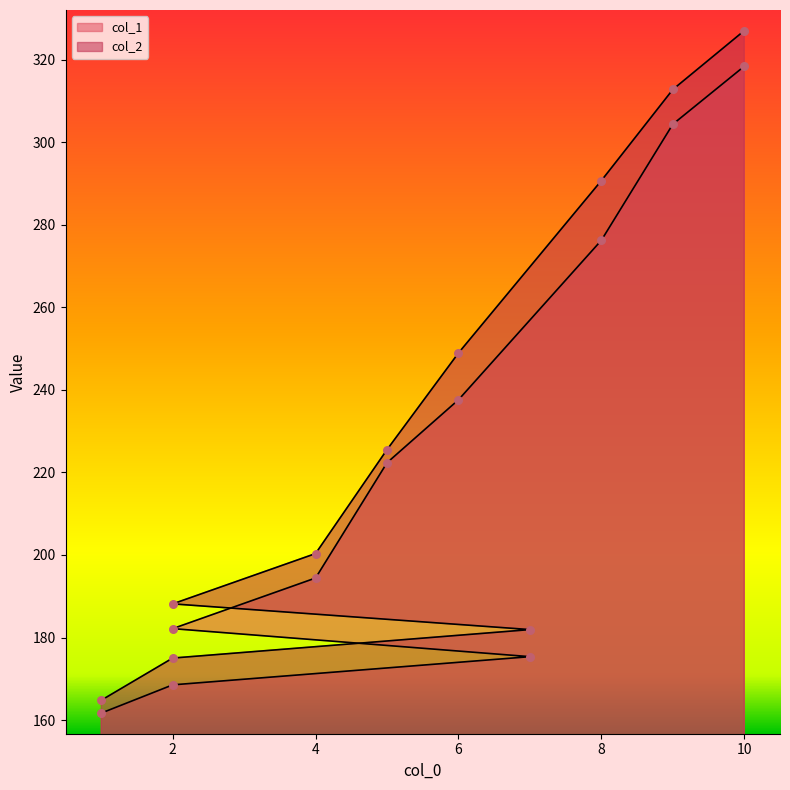

Which series has the largest total across all categories?

col_2